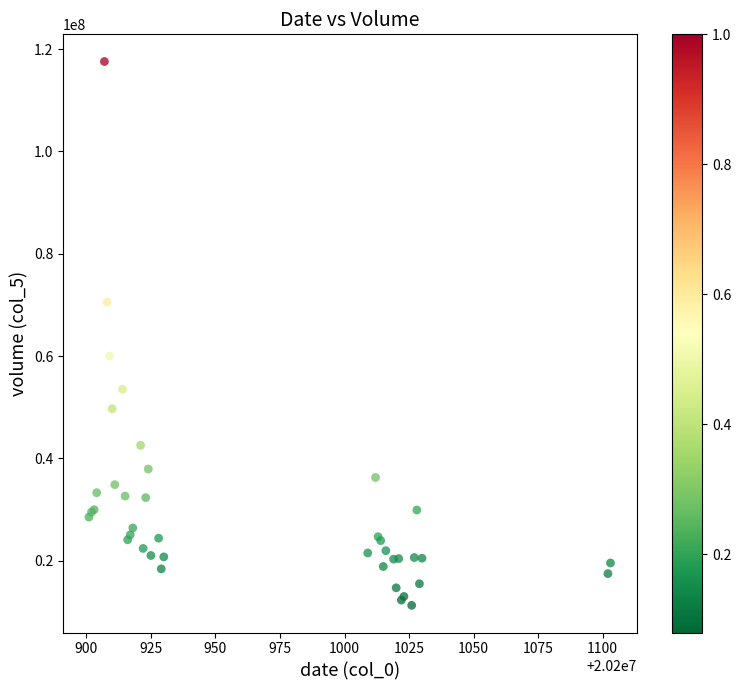

What Y value in the scatter plot is closest to 64441363?

60037459